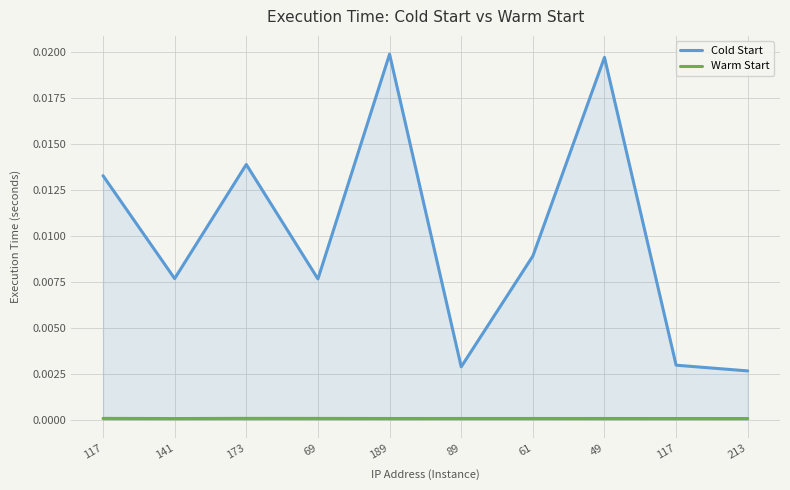

Rank the series by their maximum value, from lowest to highest.

Warm Start, Cold Start